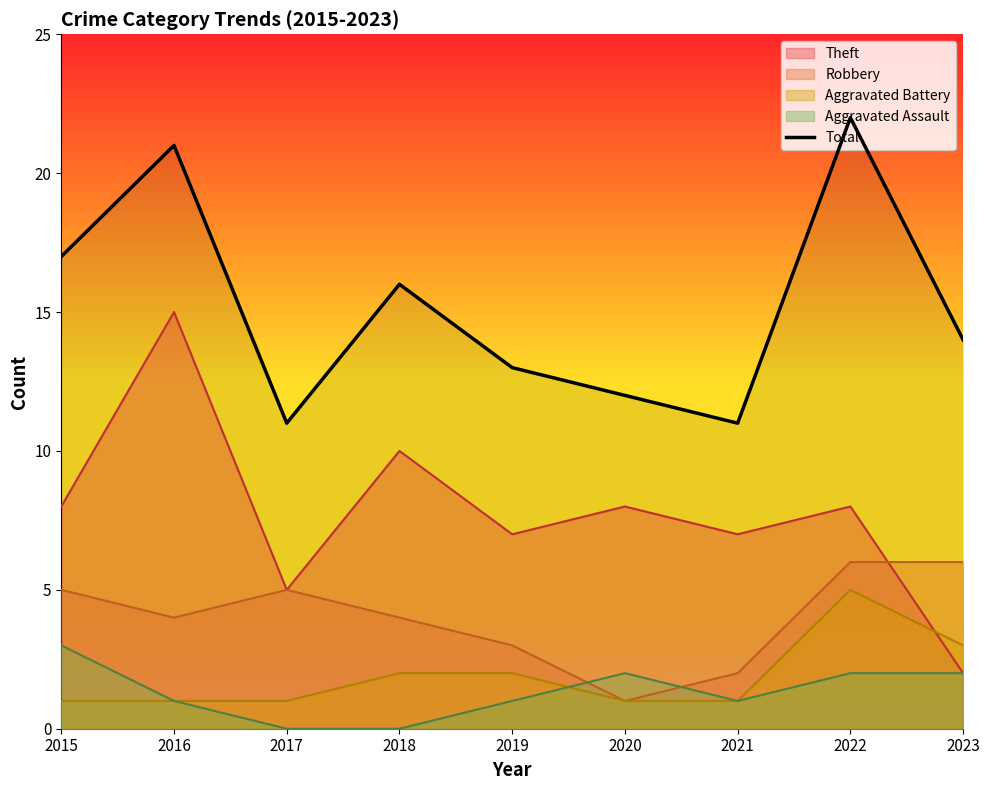

What is the difference between the second highest and minimum values?

10